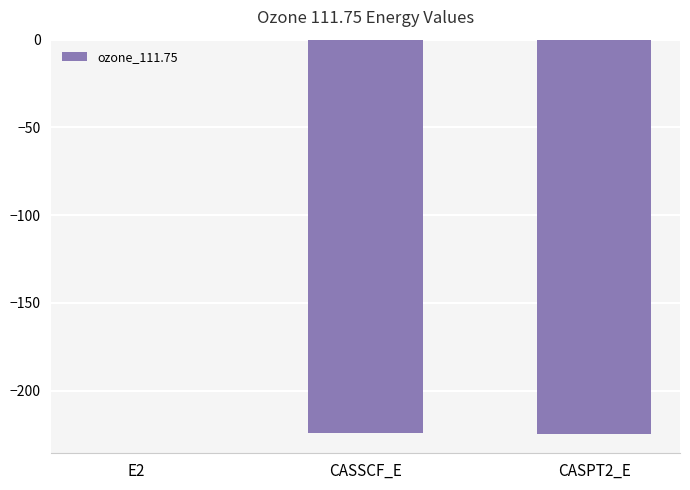

Which category has the highest value across all series?

E2